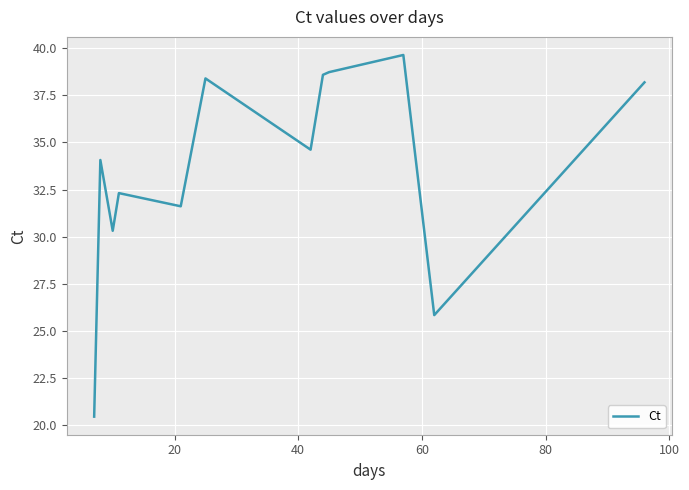

What is the smallest value displayed?

20.5